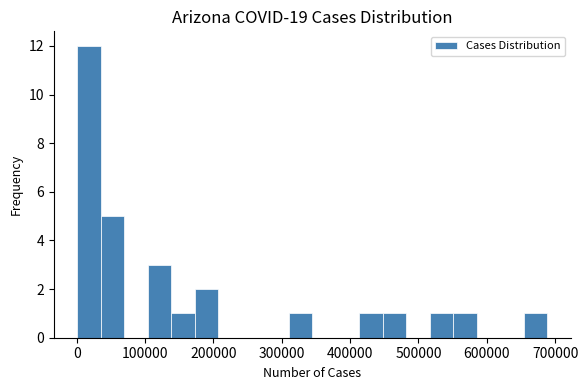

Around what value on the x-axis is the tallest bar? Give the approximate position of its centre, as read against the axis.

20000